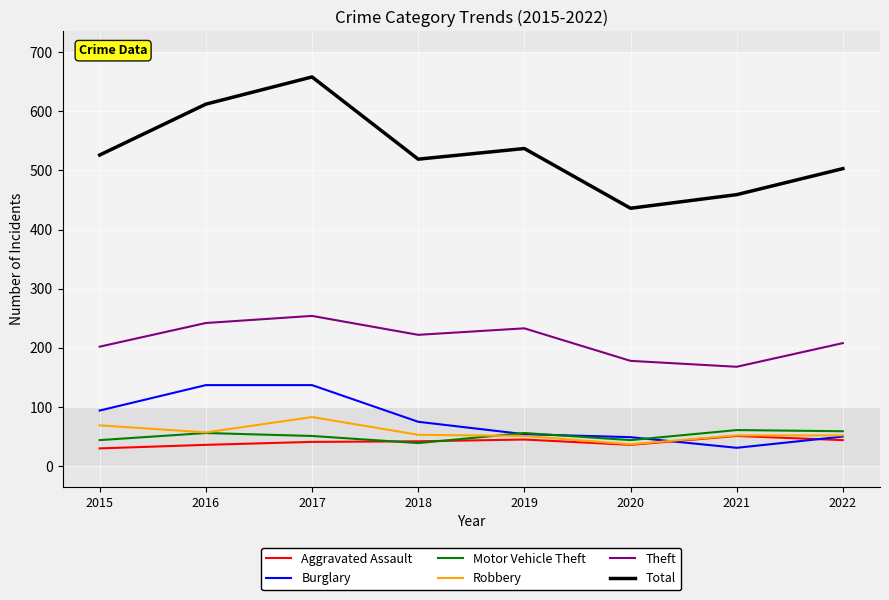

What is the difference between the highest and lowest values at 2016?

576